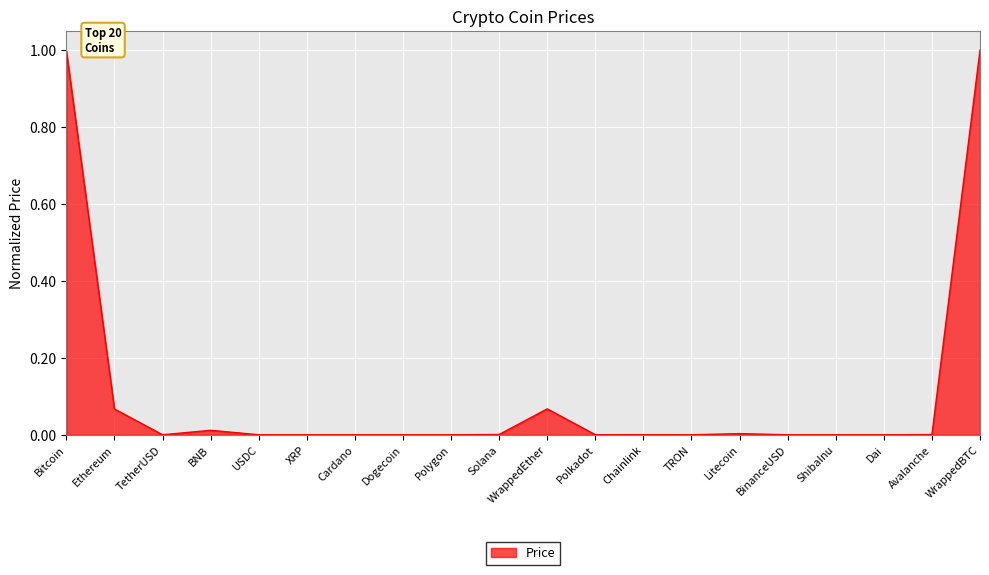

How many categories are shown in the chart?

20